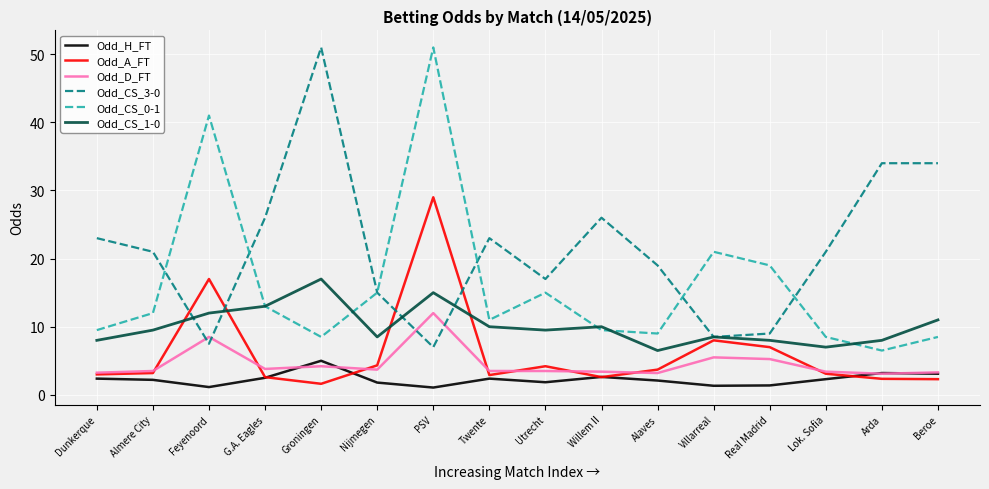

What is the highest value of the Odd_CS_0-1 series?

51.0